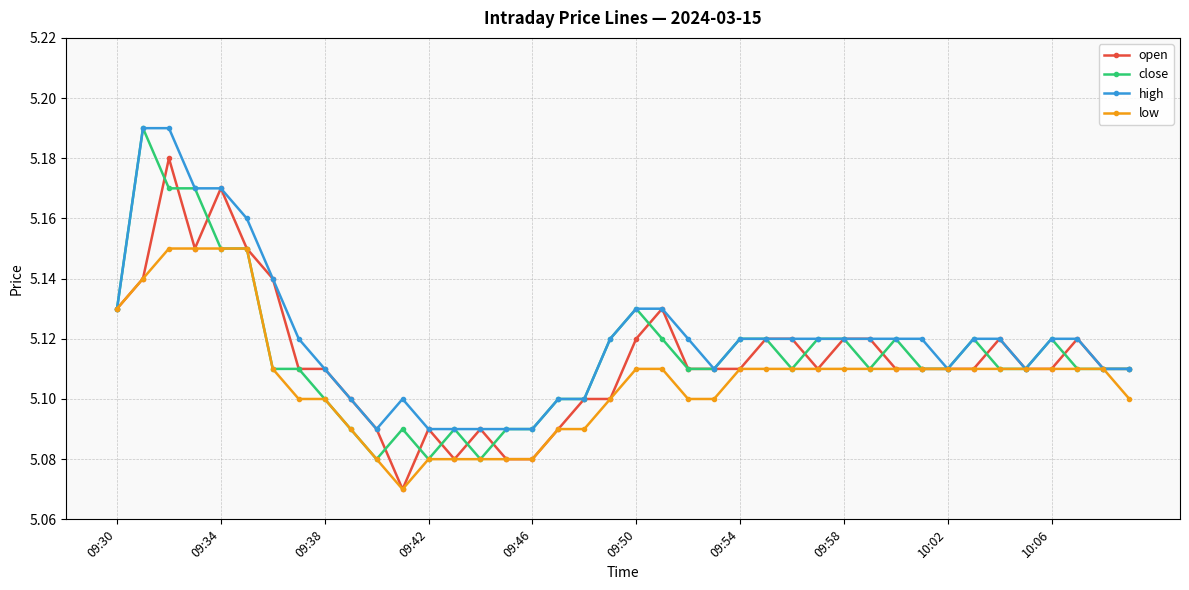

At how many categories does at least one series exceed 5?

40